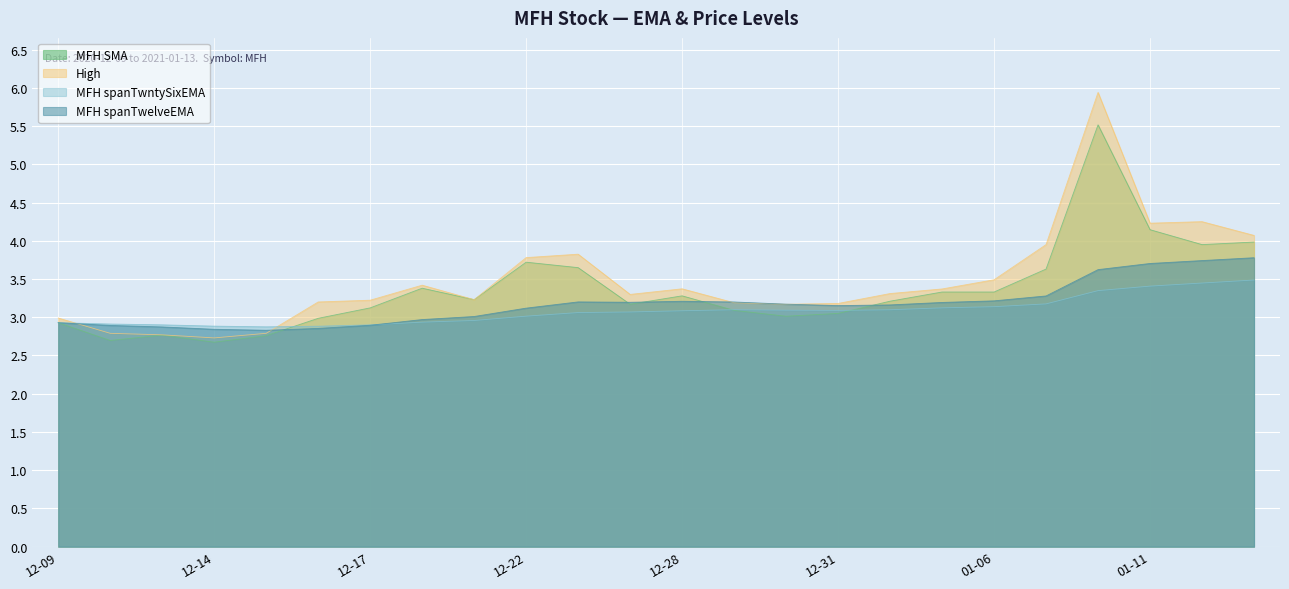

Reading left to right, list all the values displayed in this chart.

MFH spanTwelveEMA: 2.9	2.9	2.9	2.8	2.8	2.9	2.9	3.0	3.0	3.1	3.2	3.2	3.2	3.2	3.2	3.2	3.2	3.2	3.2	3.3	3.6	3.7	3.7	3.8
MFH spanTwntySixEMA: 2.9	2.9	2.9	2.9	2.9	2.9	2.9	2.9	3.0	3.0	3.1	3.1	3.1	3.1	3.1	3.1	3.1	3.1	3.1	3.2	3.3	3.4	3.4	3.5
High: 3.0	2.8	2.8	2.7	2.8	3.2	3.2	3.4	3.2	3.8	3.8	3.3	3.4	3.2	3.2	3.2	3.3	3.4	3.5	4.0	5.9	4.2	4.2	4.1
MFH SMA: 2.9	2.7	2.8	2.7	2.8	3.0	3.1	3.4	3.2	3.7	3.6	3.2	3.3	3.1	3.0	3.1	3.2	3.3	3.3	3.6	5.5	4.1	4.0	4.0